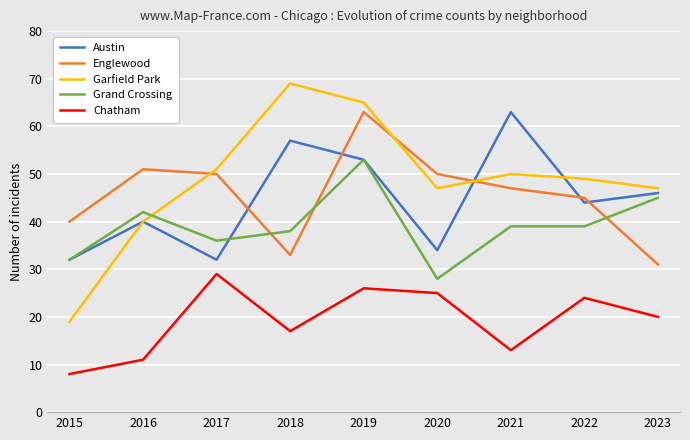

Reading left to right, list all the values displayed in this chart.

Austin: 2015=32	2016=40	2017=32	2018=57	2019=53	2020=34	2021=63	2022=44	2023=46
Englewood: 2015=40	2016=51	2017=50	2018=33	2019=63	2020=50	2021=47	2022=45	2023=31
Garfield Park: 2015=19	2016=40	2017=51	2018=69	2019=65	2020=47	2021=50	2022=49	2023=47
Grand Crossing: 2015=32	2016=42	2017=36	2018=38	2019=53	2020=28	2021=39	2022=39	2023=45
Chatham: 2015=8	2016=11	2017=29	2018=17	2019=26	2020=25	2021=13	2022=24	2023=20